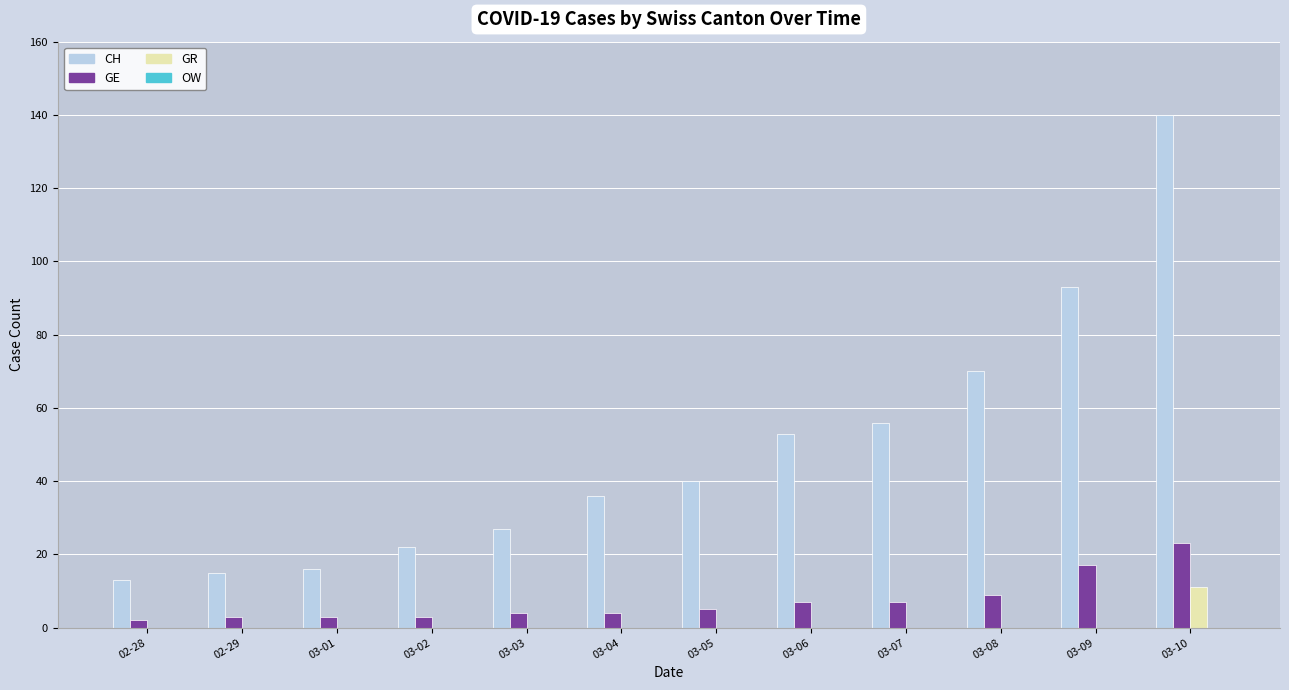

What is the total value across all series at 03-10?

174